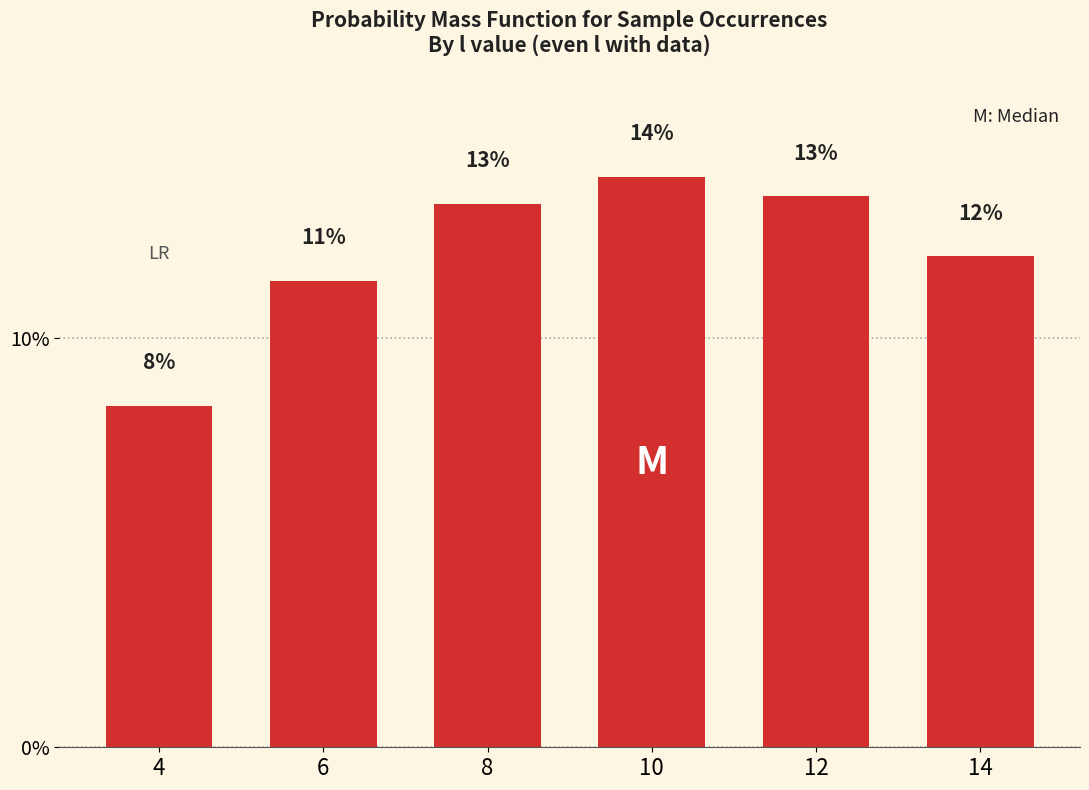

What is the difference between the values at 8 and 10?

0.7